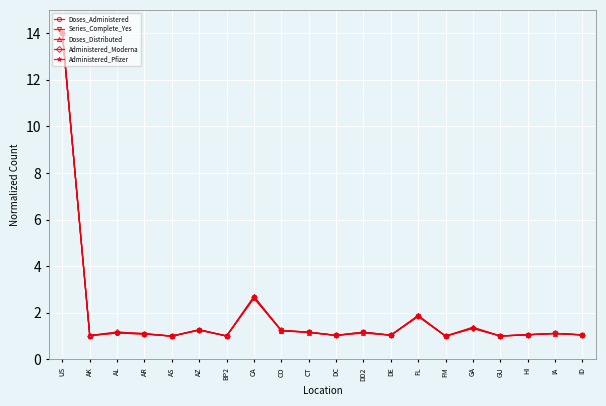

At how many categories does at least one series exceed 4?

1